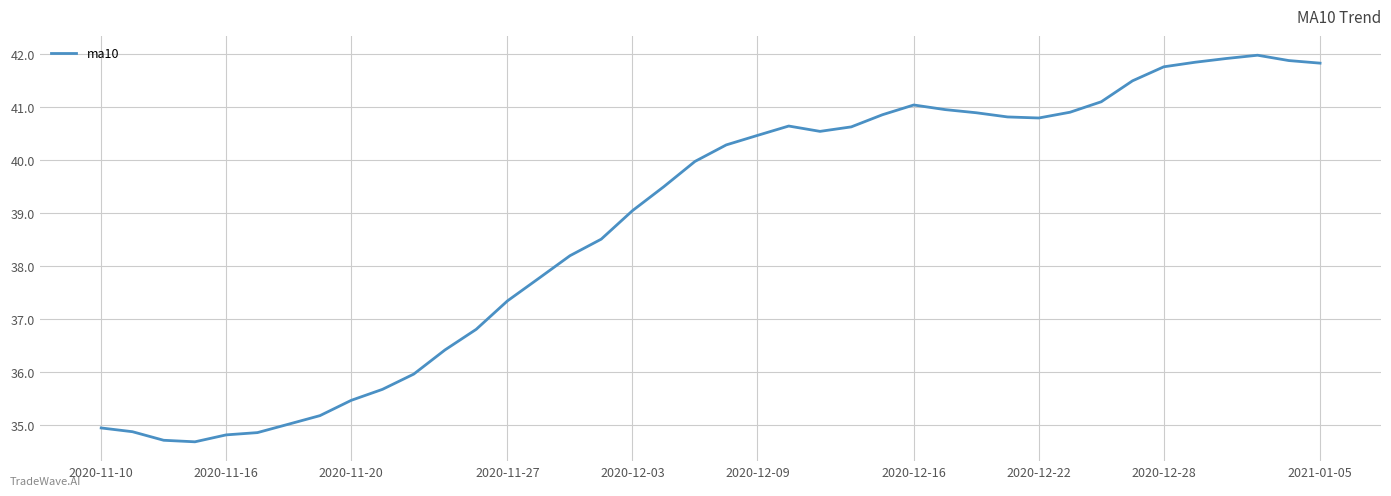

What is the smallest value displayed?

34.7